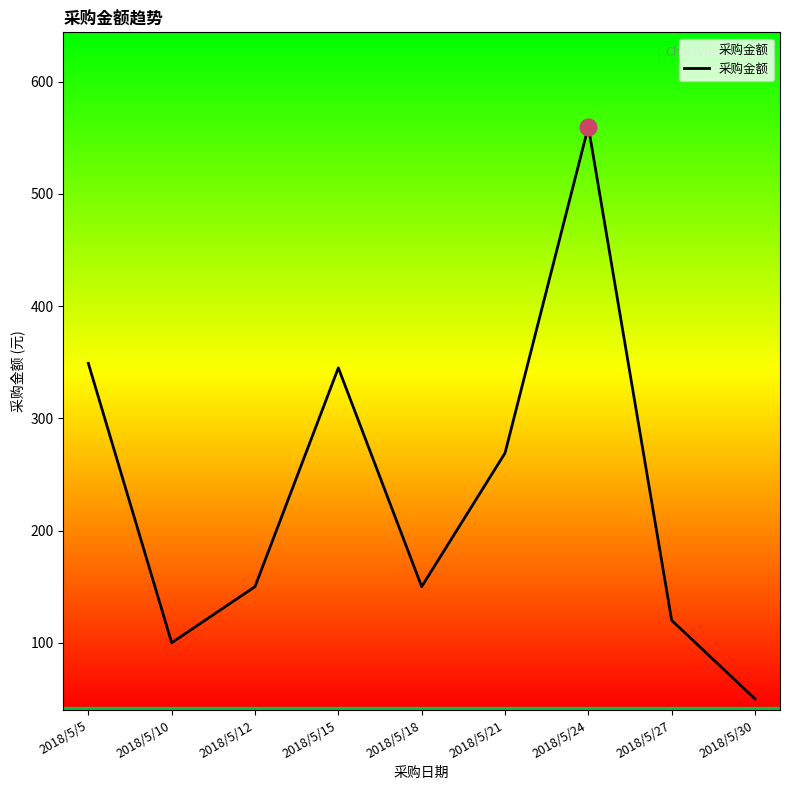

True or false: the data shows 150 at 2018/5/18.

True